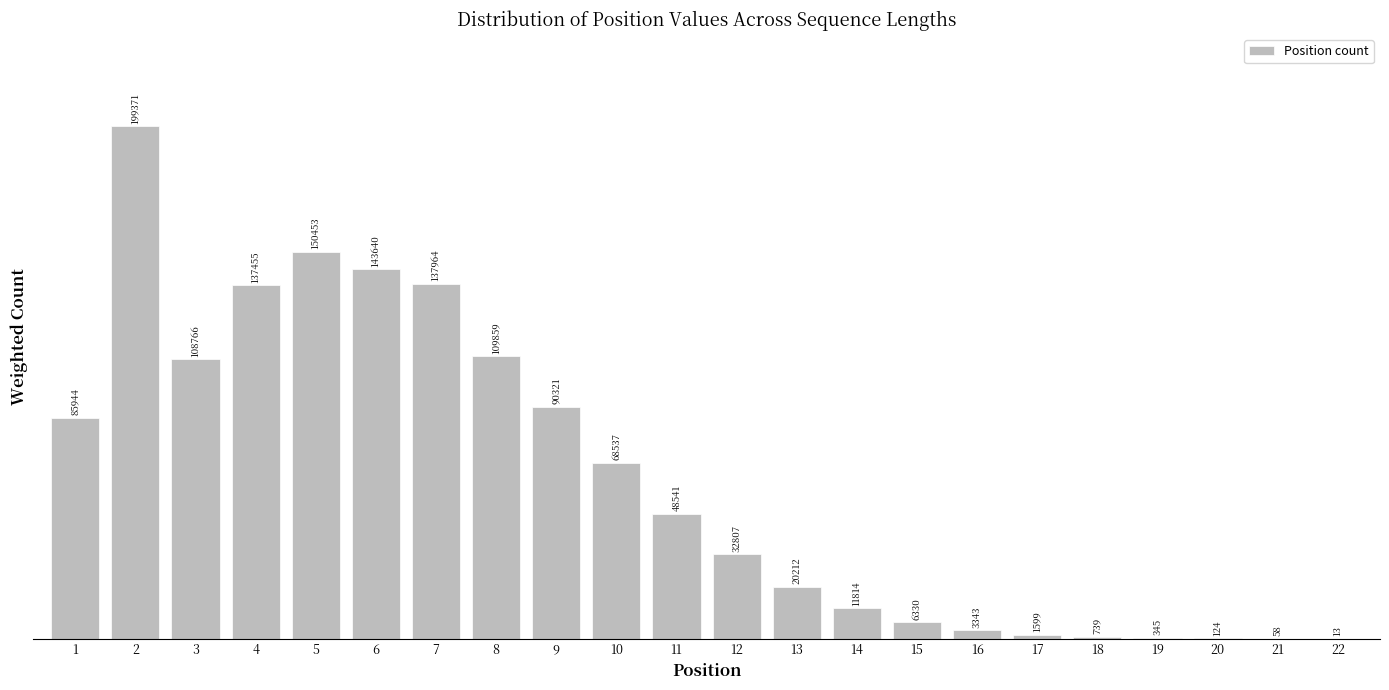

Reading left to right, what are all the values shown in this chart?

1=85944.0	2=199371.0	3=108766.0	4=137455.0	5=150453.0	6=143640.0	7=137964.0	8=109859.0	9=90321.0	10=68537.0	11=48541.0	12=32807.0	13=20212.0	14=11814.0	15=6330.0	16=3343.0	17=1599.0	18=739.0	19=345.0	20=124.0	21=58.0	22=13.0